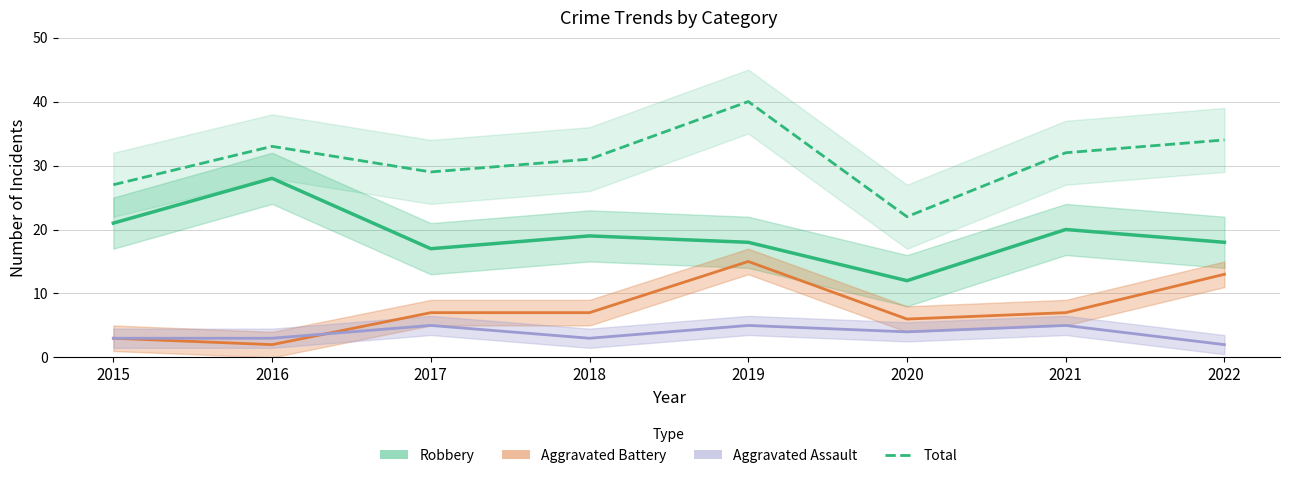

What are all the series names shown in the legend?

Robbery, Total, Aggravated Battery, Aggravated Assault